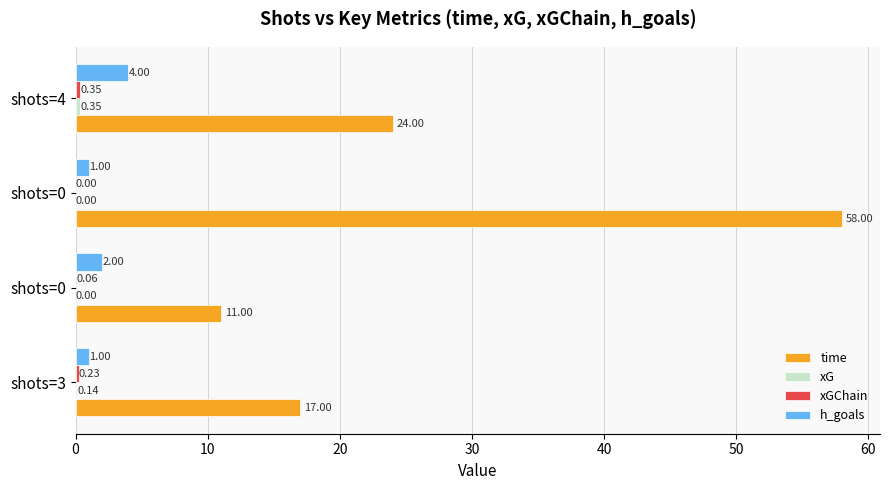

Count the number of categories in the chart.

4